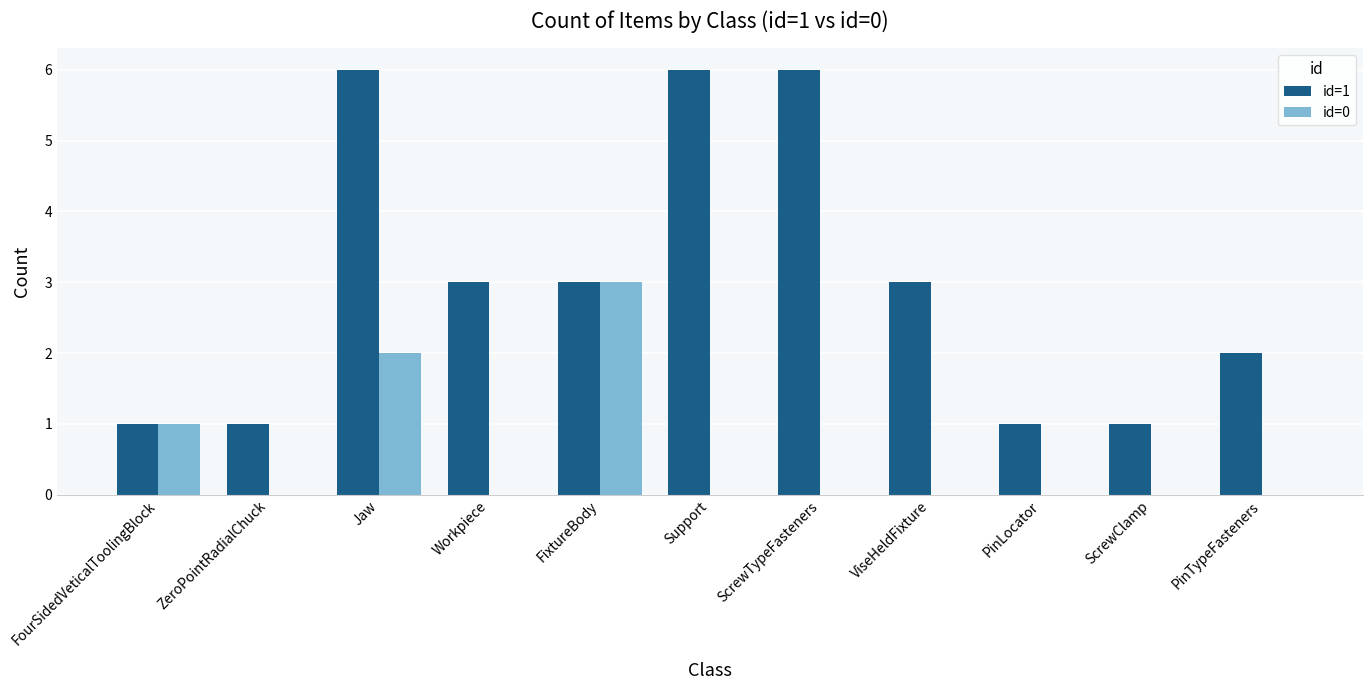

Is it true that id=1 equals 2 at PinTypeFasteners?

True